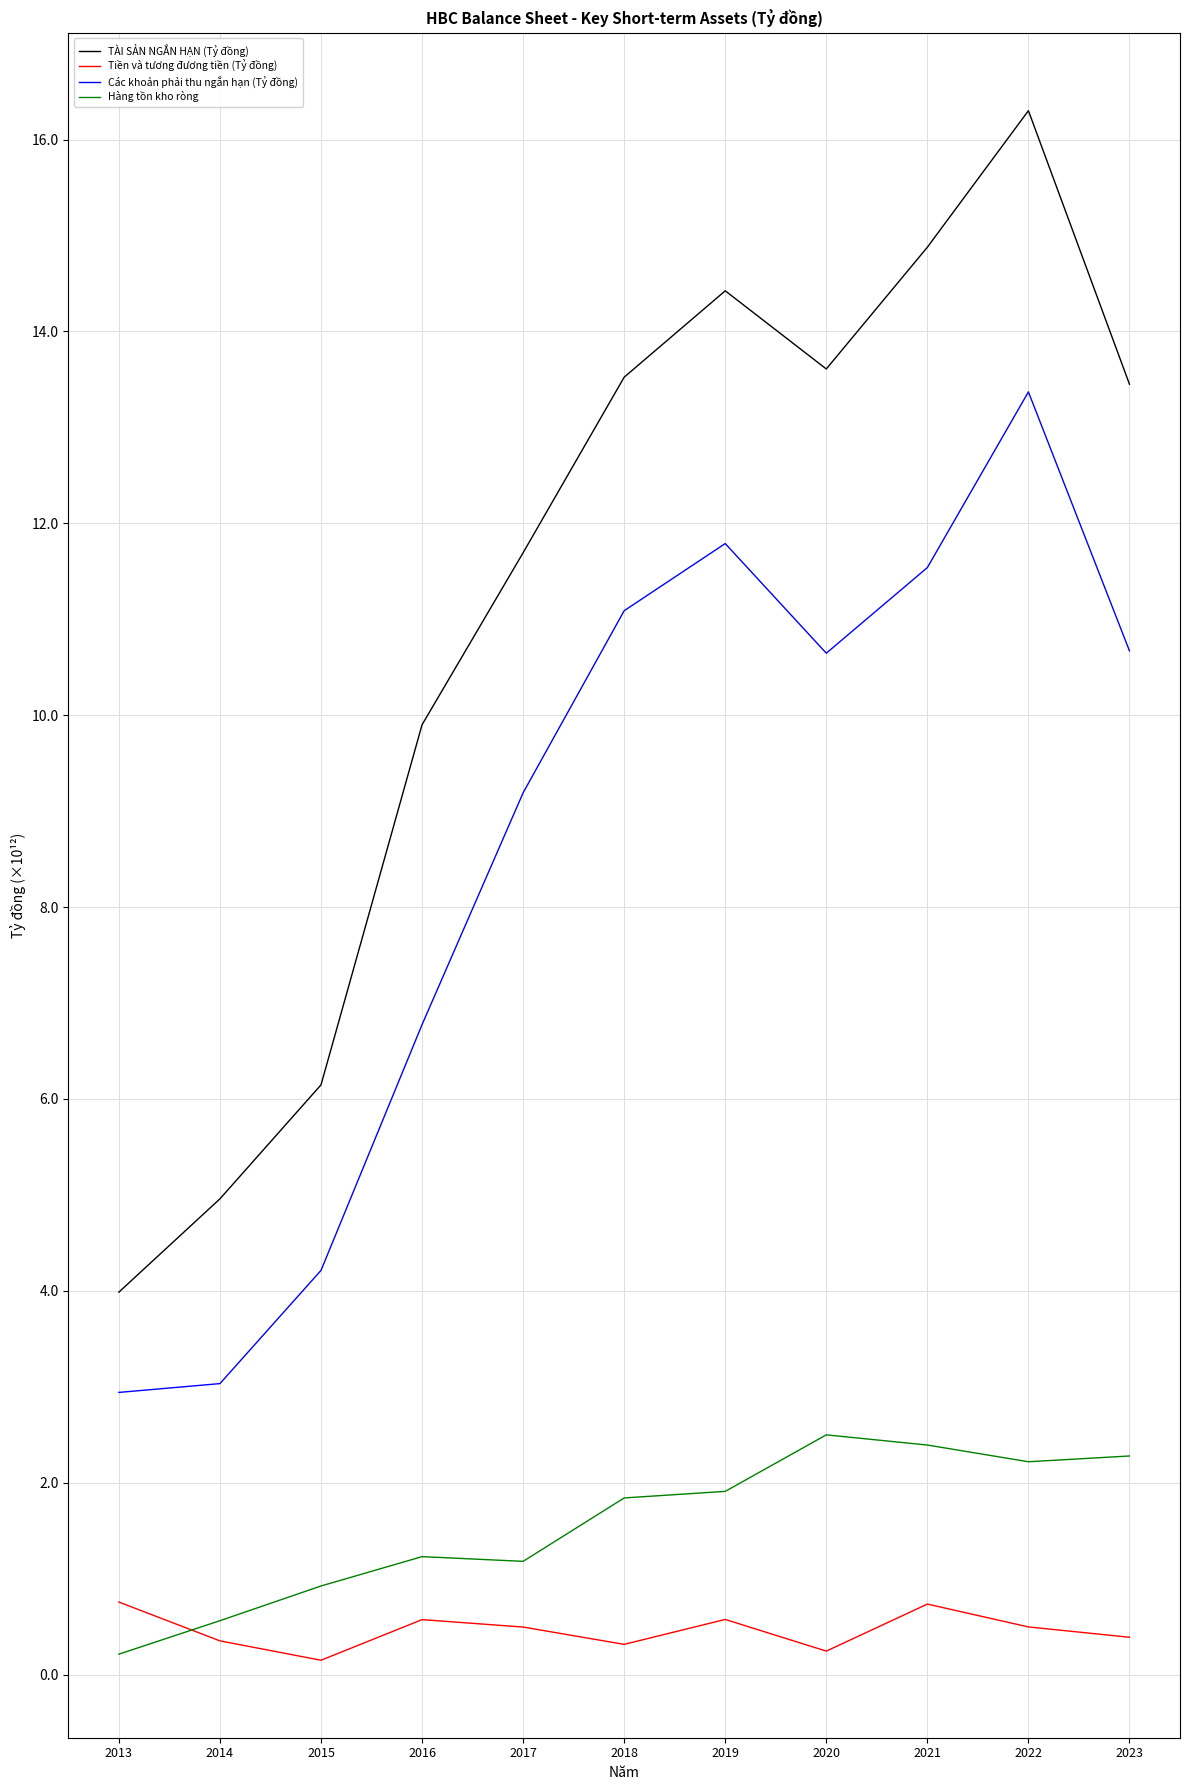

Count the number of data series in this chart.

4